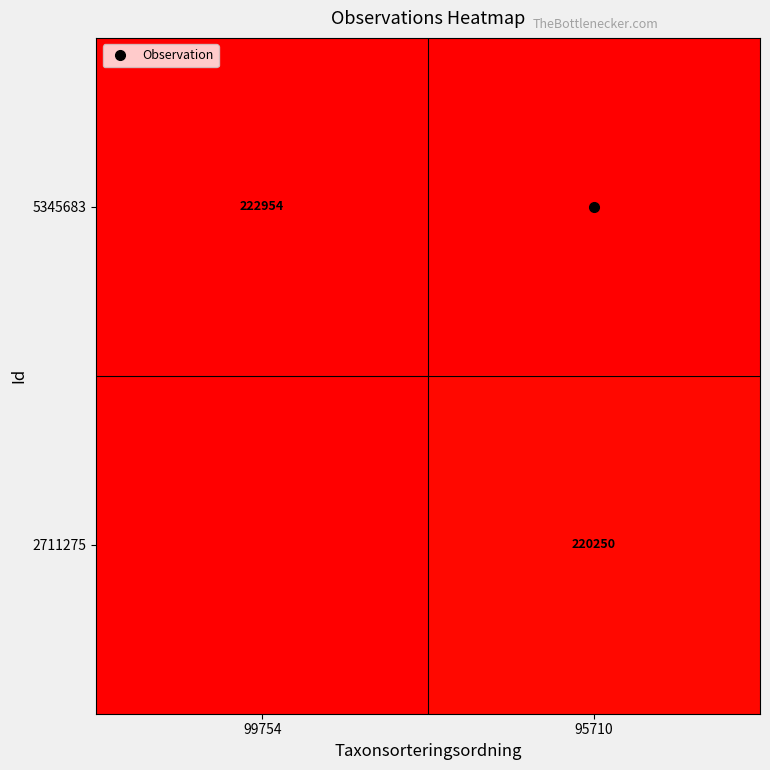

At which label does 2711275 reach its peak?

95710